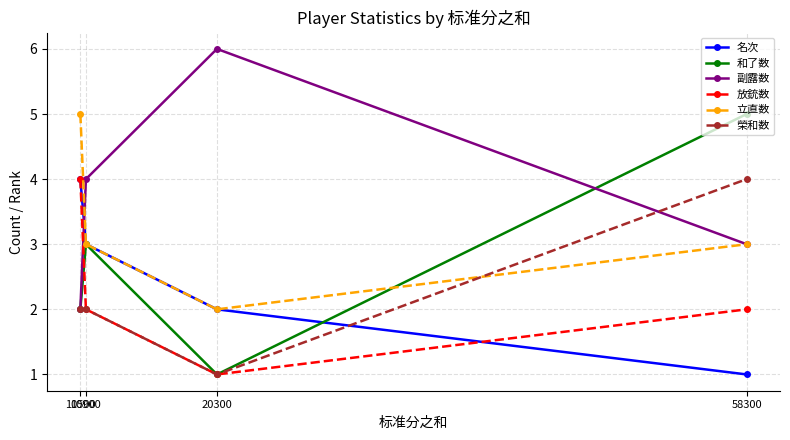

Does the chart display data point markers on the line(s)?

Yes